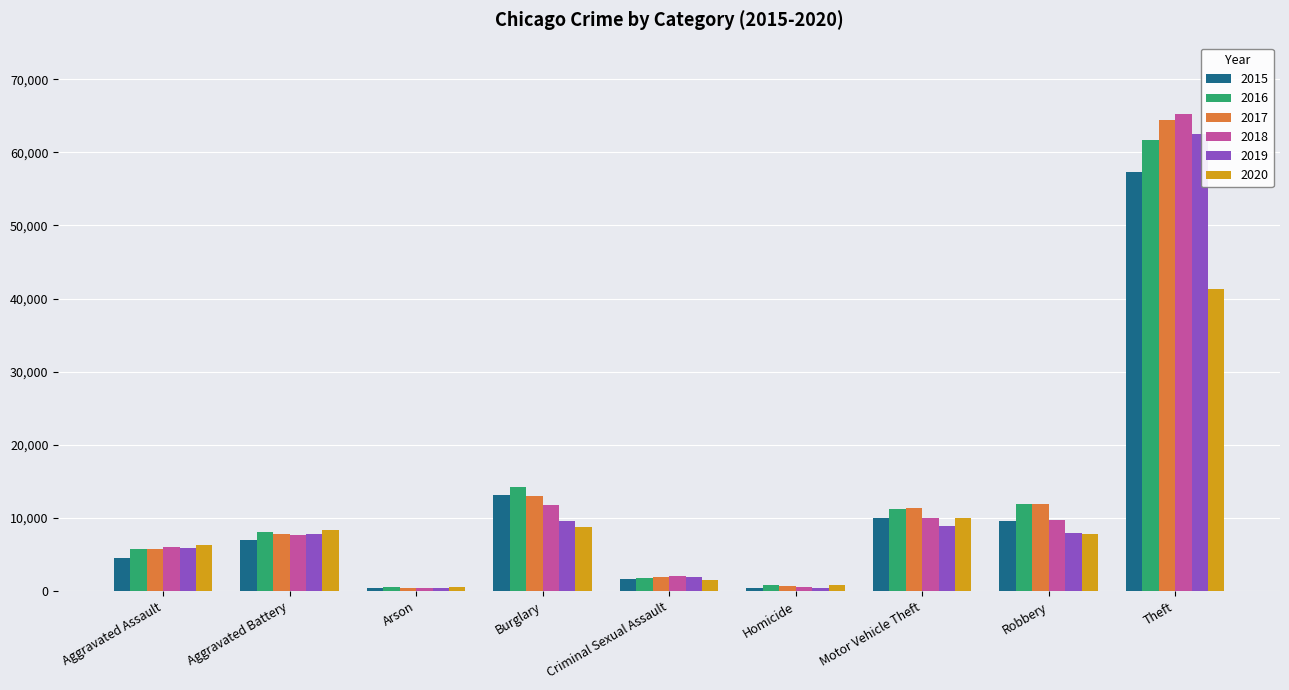

Is the value of 2018 at Homicide greater than the value of 2016 at Aggravated Assault?

No